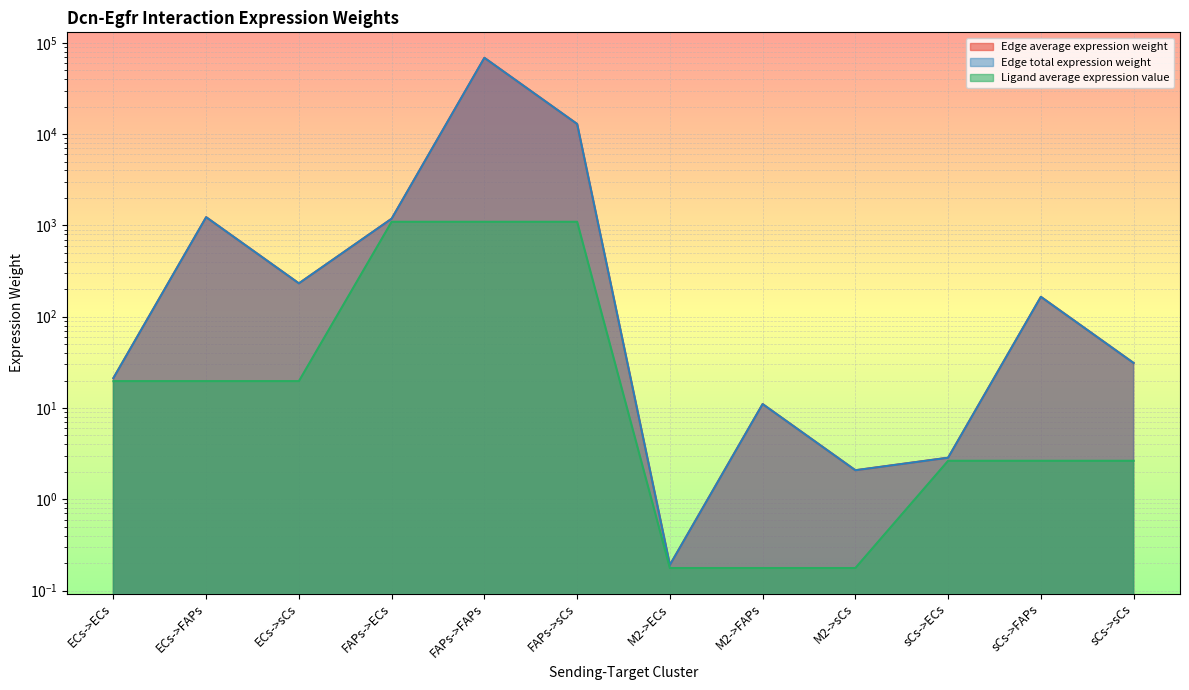

How many lines are shown in the chart?

3